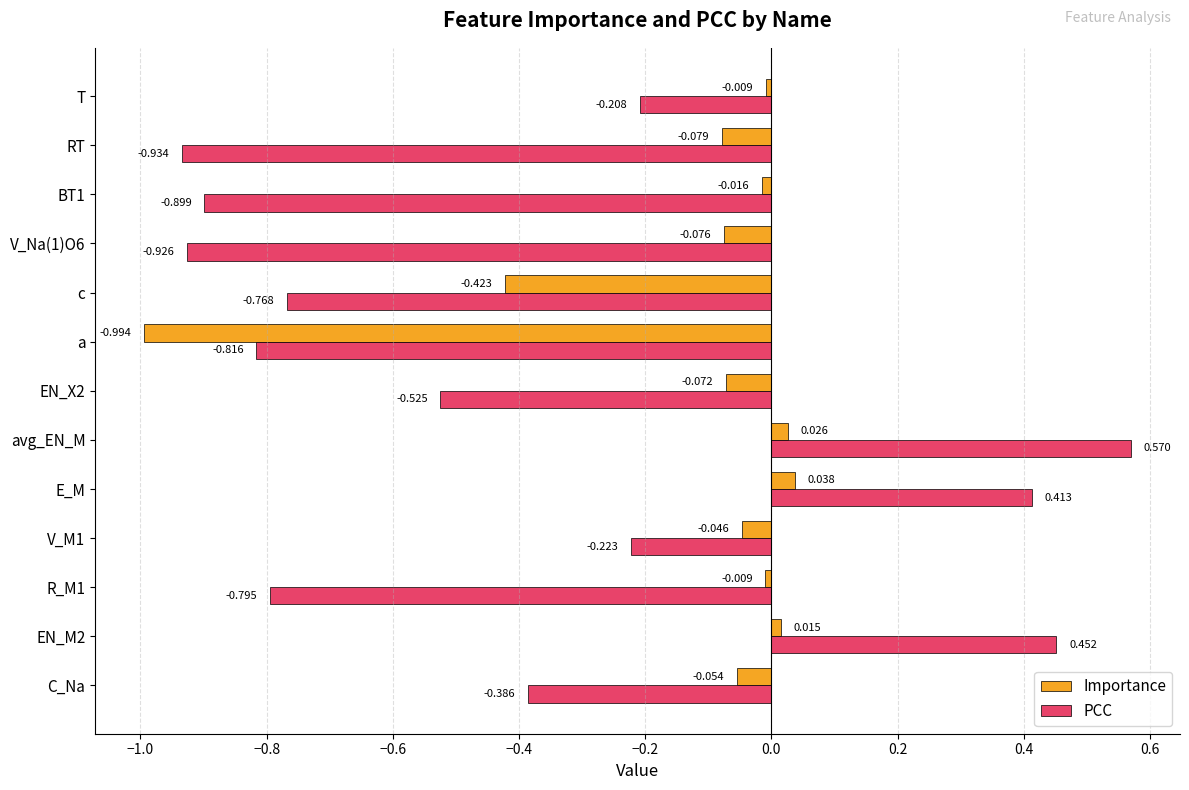

What is the sum of all Importance values?

-1.7